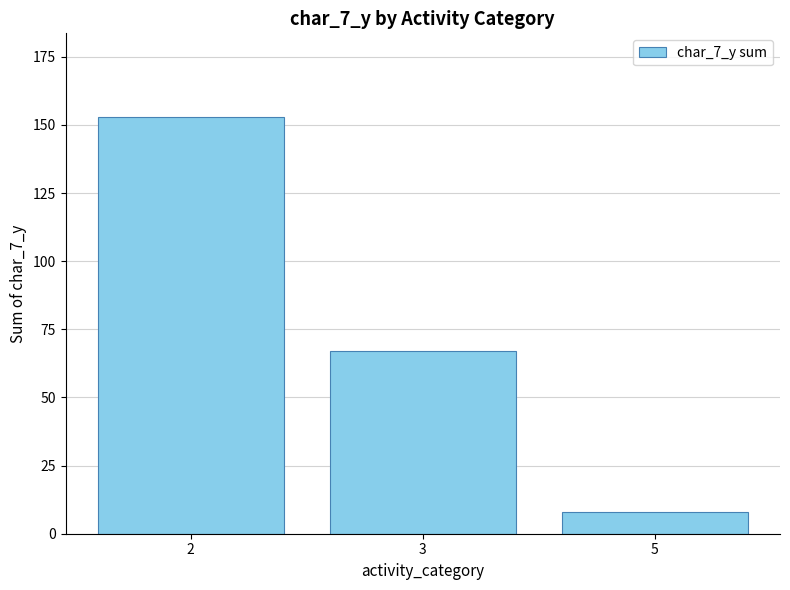

At which label does the data first exceed 67?

2